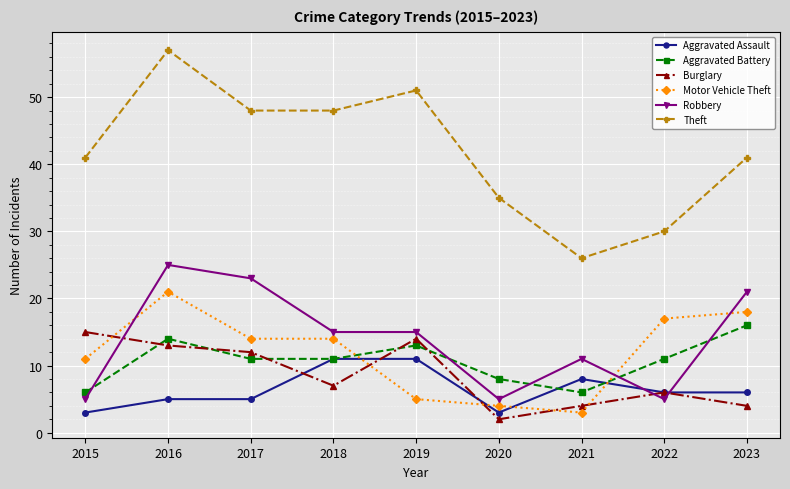

At which category is the sum across all series the highest?

2016